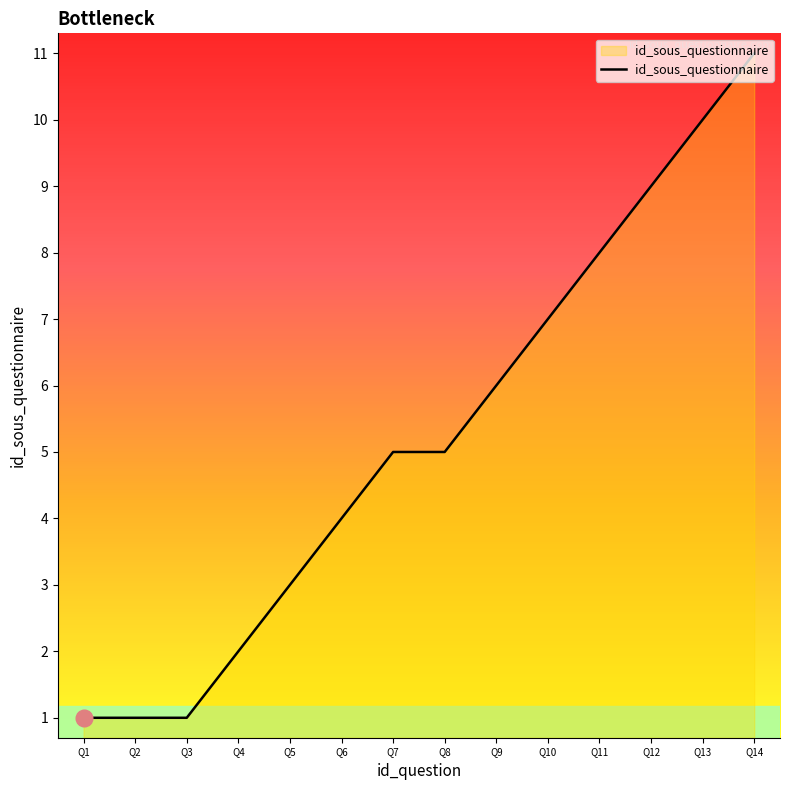

What is the difference between the maximum and minimum values?

10